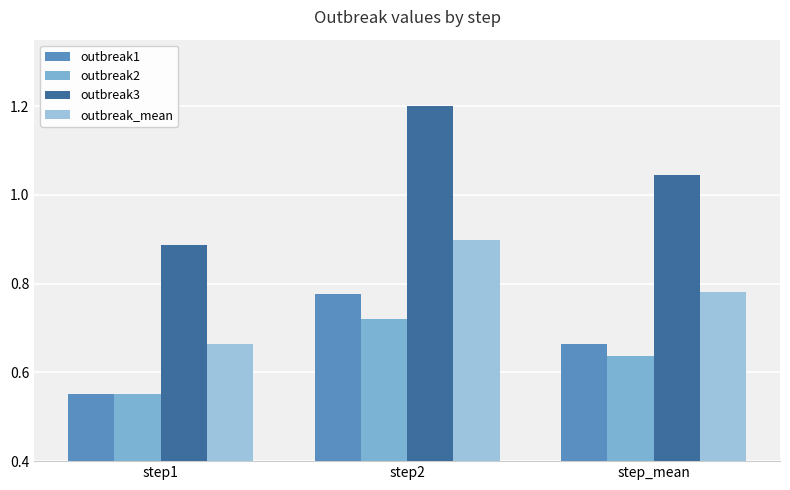

Between step2 and step1, which is larger?

step2